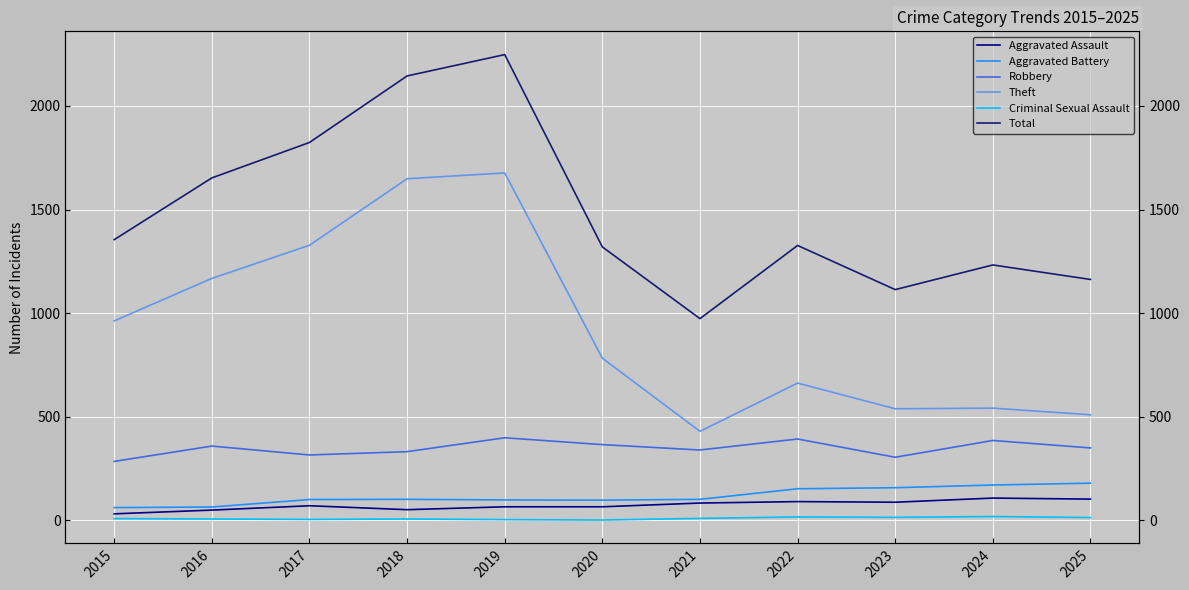

Which series has the largest total across all categories?

Total